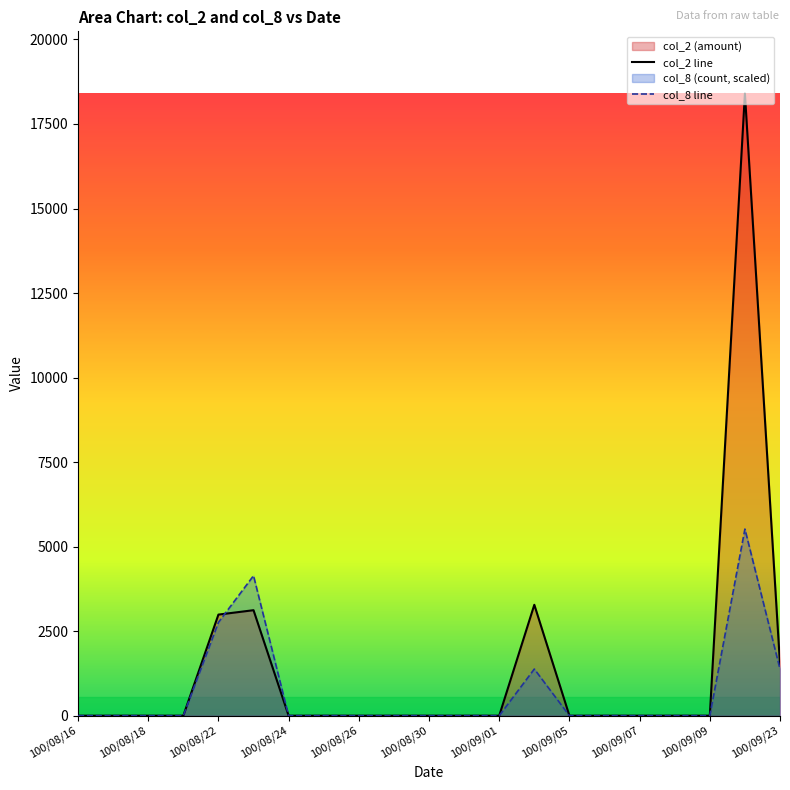

What is the difference between the maximum and minimum values in the col_2 line series?

18400